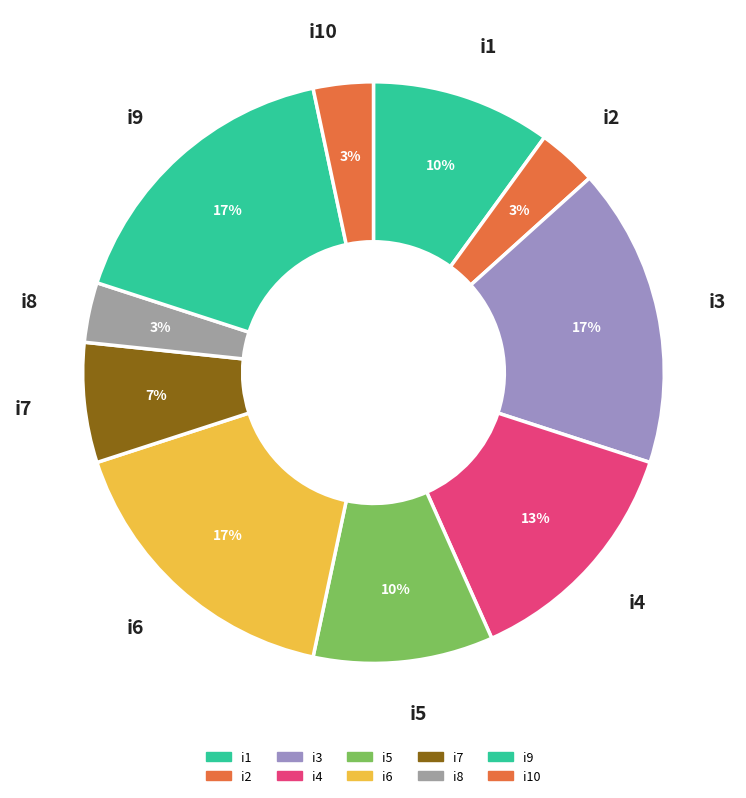

To the nearest percent, what percentage of the pie is i5?

10%